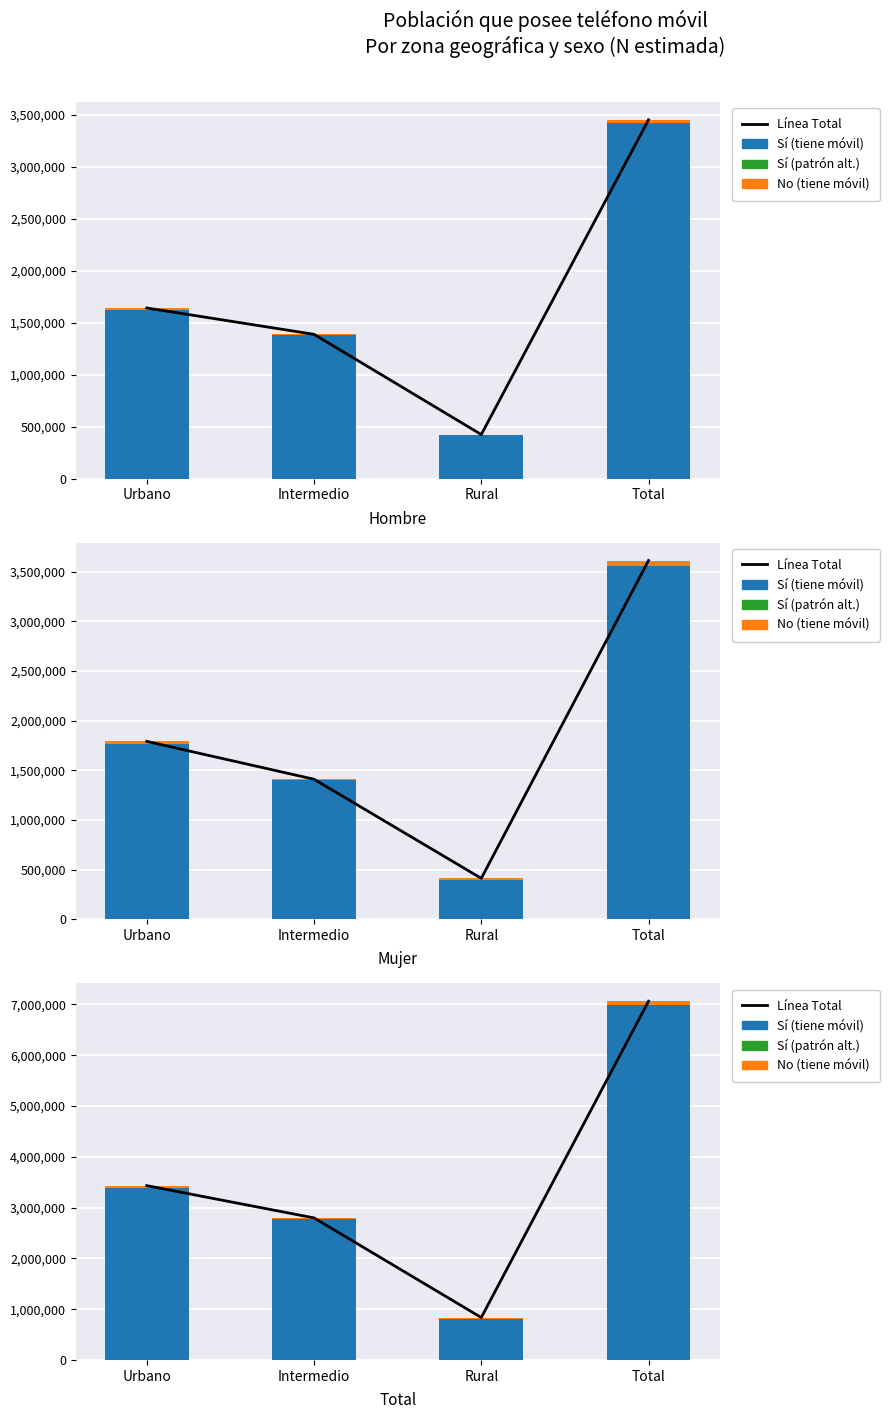

Rank the series by their maximum value, from lowest to highest.

No (tiene móvil), Sí (tiene móvil), Línea Total